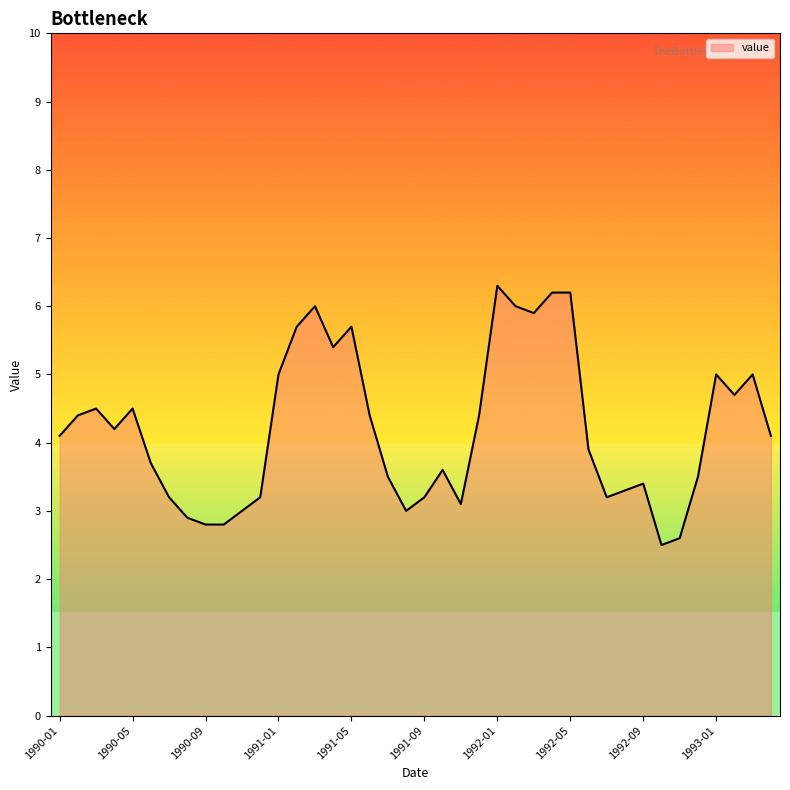

What is the difference between the maximum and minimum values?

3.8